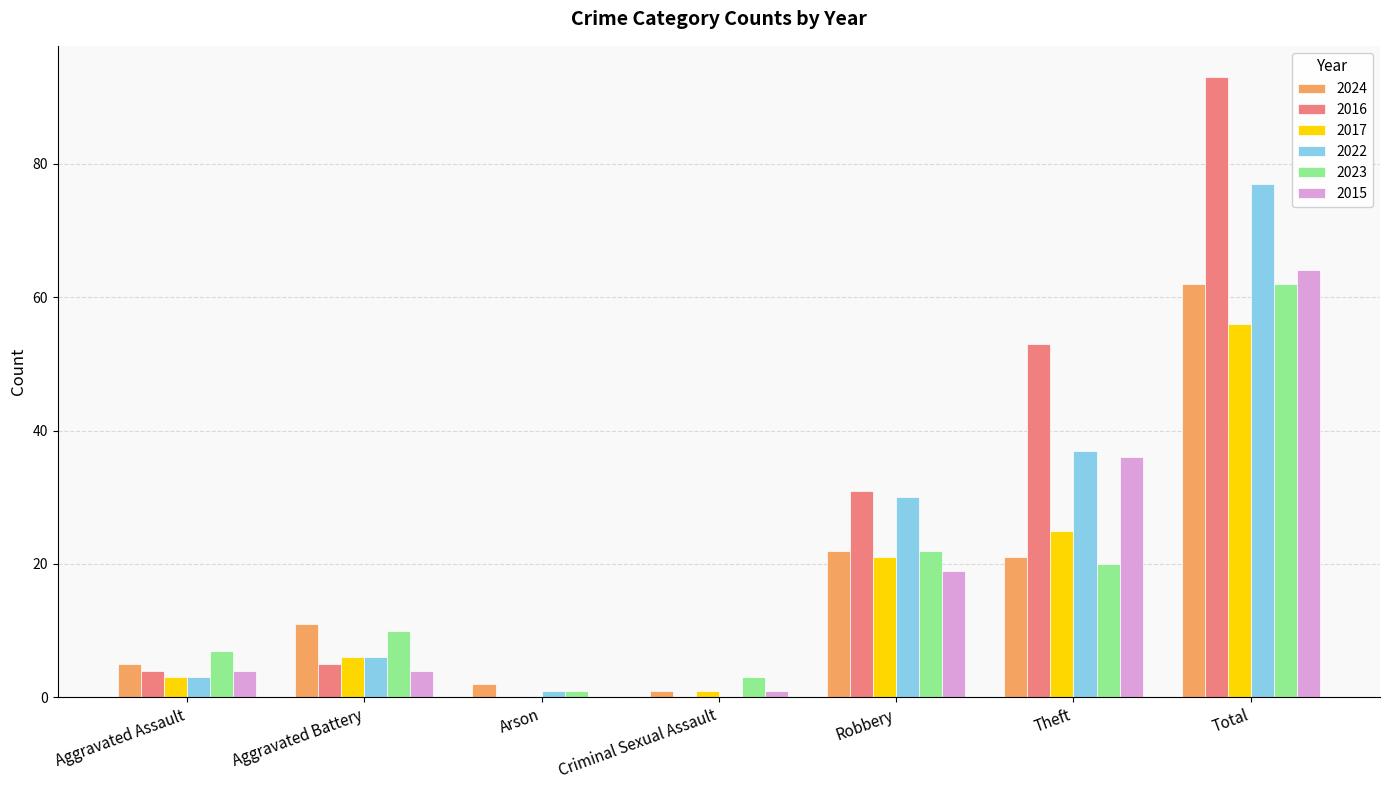

What is the spread (max minus min) of values at Criminal Sexual Assault?

3